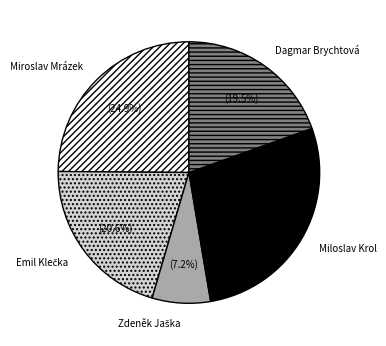

What percentage is the Miroslav Mrázek slice, to the nearest percent?

25%